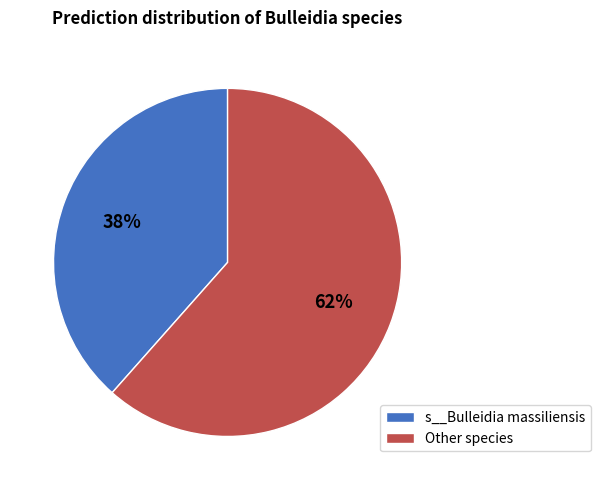

Which category accounts for the majority?

Other species